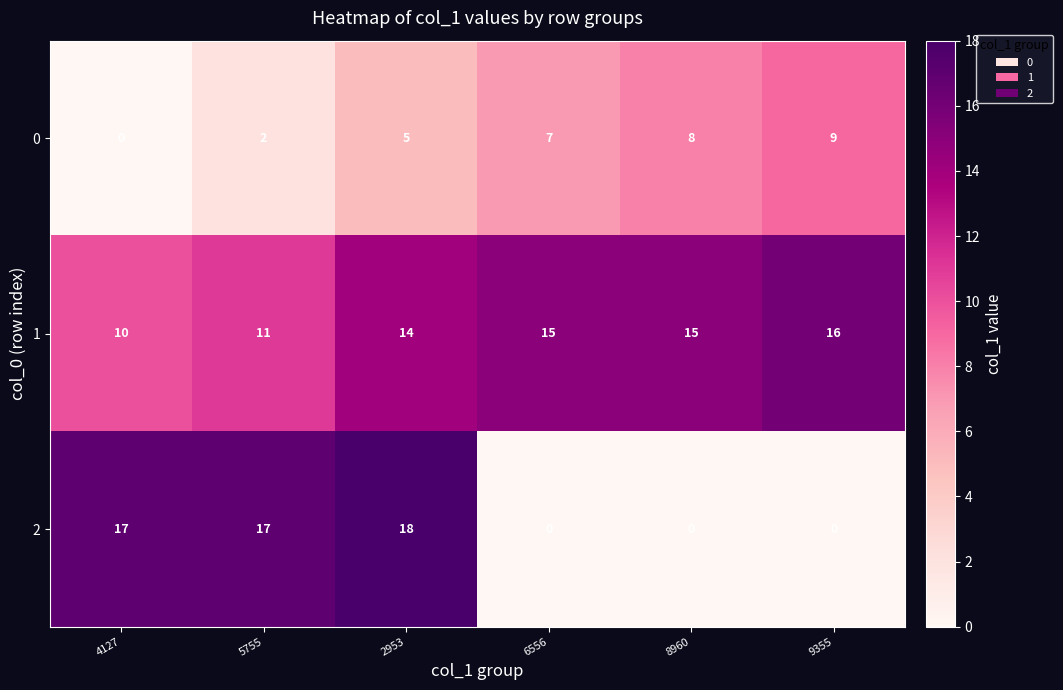

At 9355, list the series in order from largest to smallest.

1, 0, 2